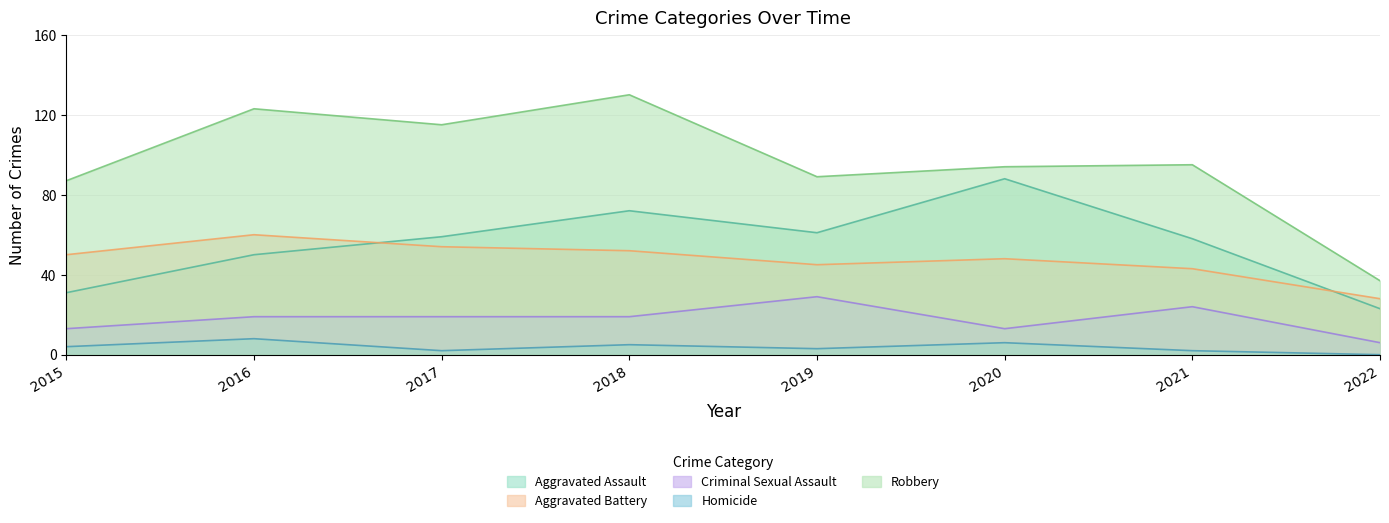

Which label corresponds to the smallest value in the chart?

2022